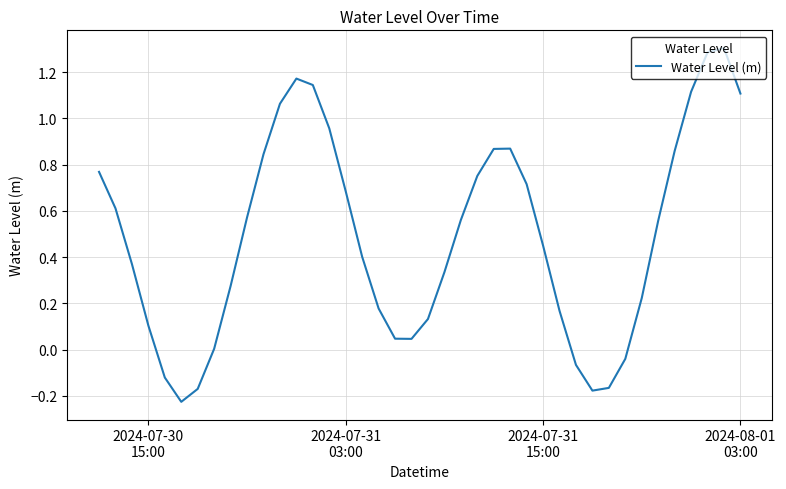

What is the greatest value displayed?

1.3